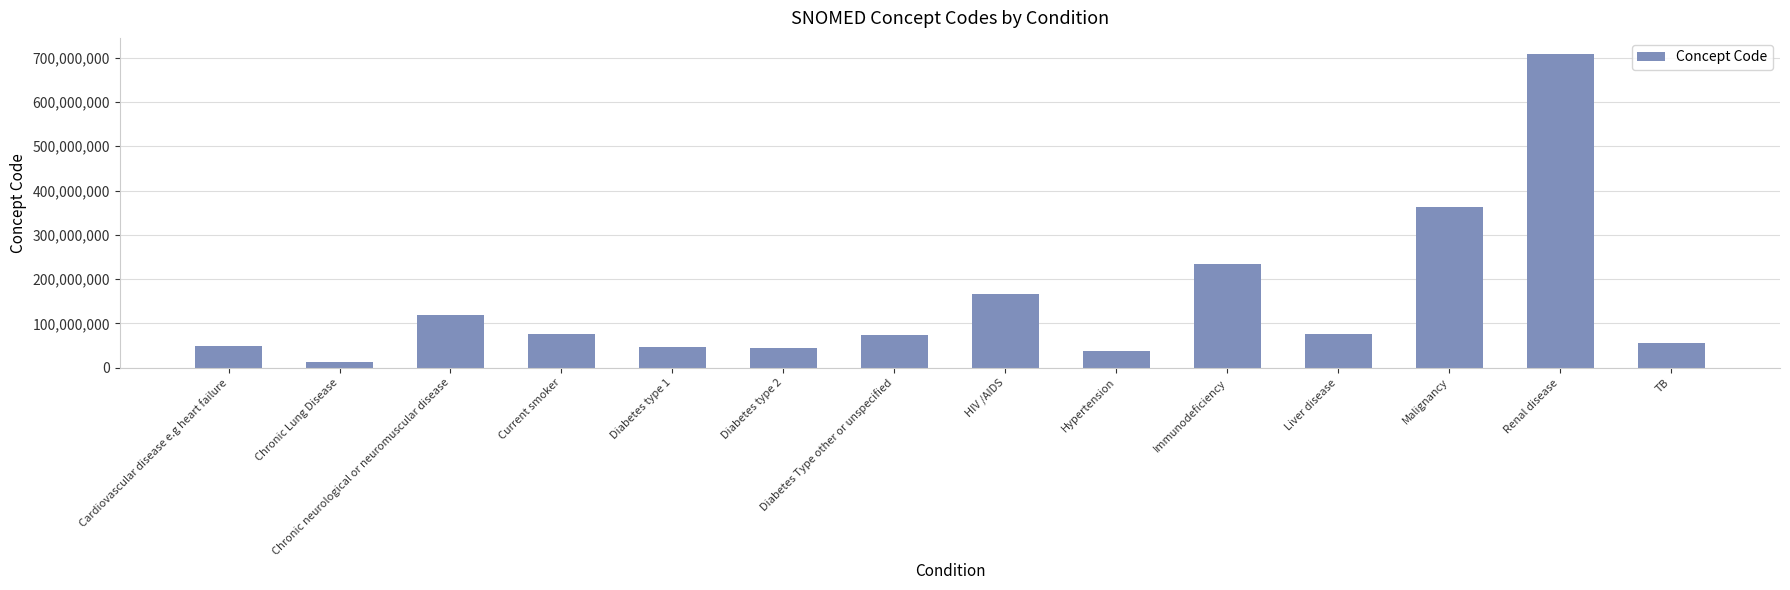

Which label corresponds to the largest value in the chart?

Renal disease